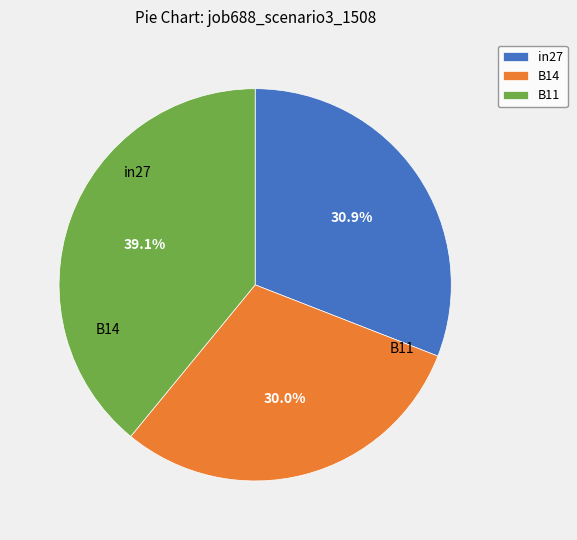

Is the sum of in27 and B14 greater than half?

Yes